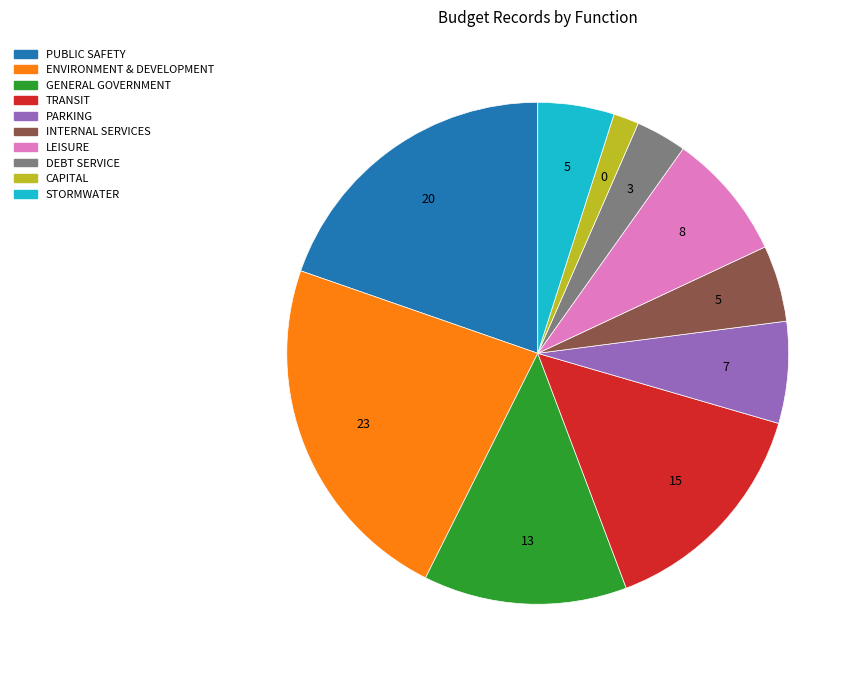

How many slices are in this pie chart?

10